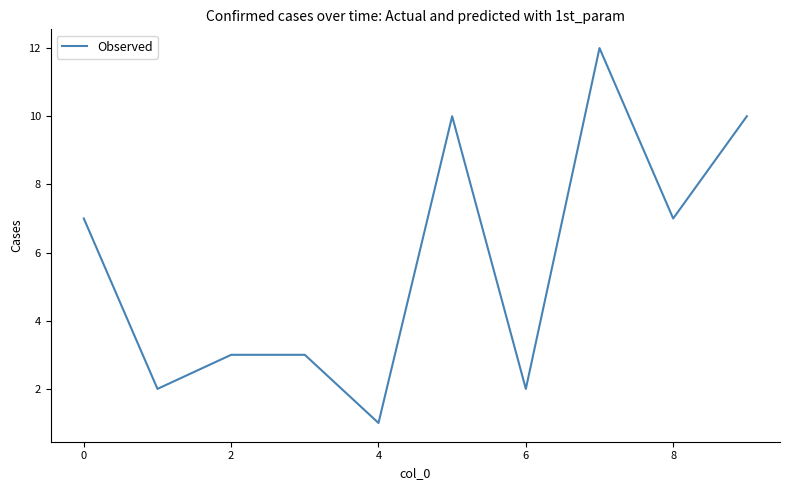

What is the difference between the maximum and minimum values?

11